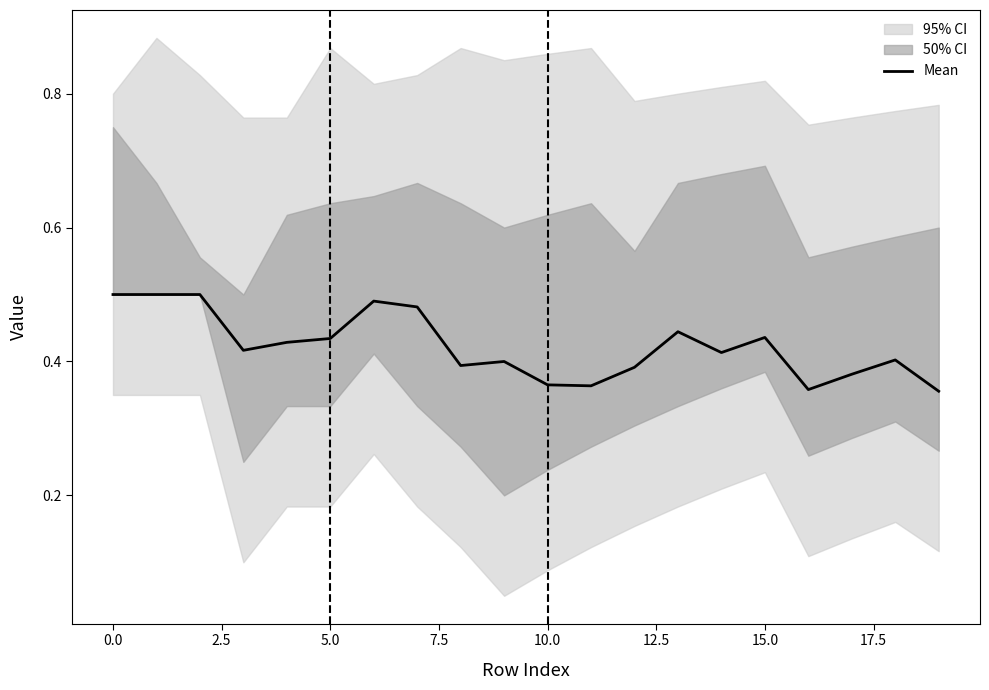

The chart shows a value of 0.2 at 15. True or false?

False